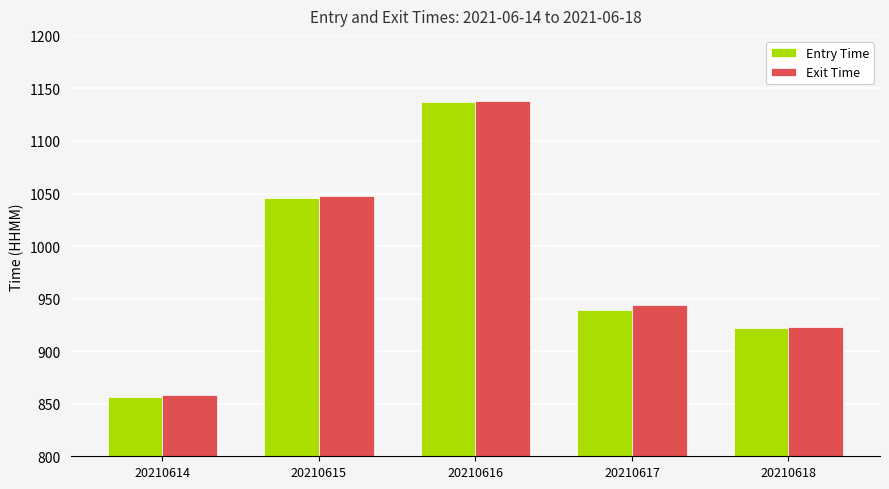

The value of Exit Time at 20210615 is 331. True or false?

False